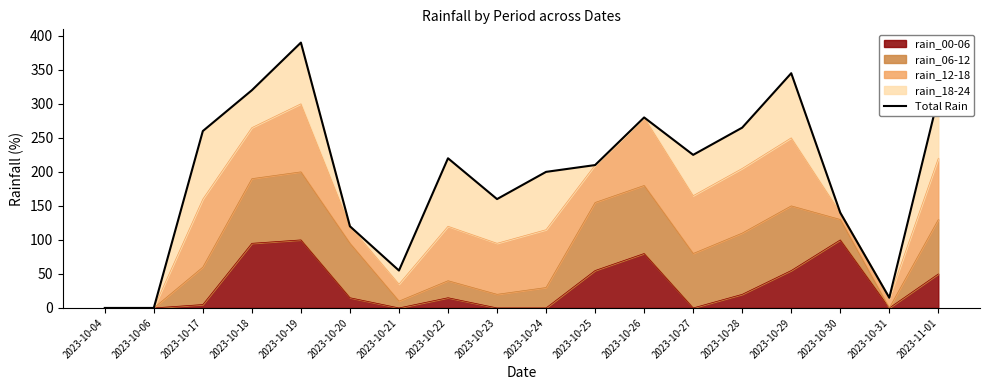

How many interior local peaks (higher than both neighbors) does the data have?

4